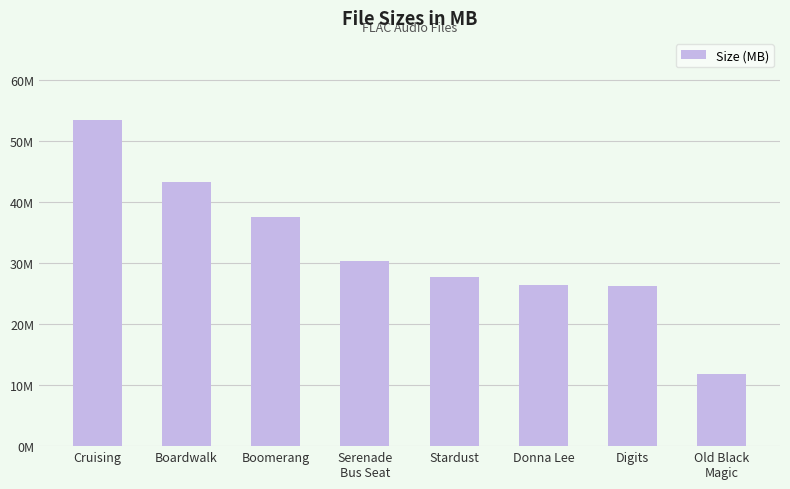

Rank the categories by value from lowest to highest.

Old Black
Magic, Digits, Donna Lee, Stardust, Serenade
Bus Seat, Boomerang, Boardwalk, Cruising